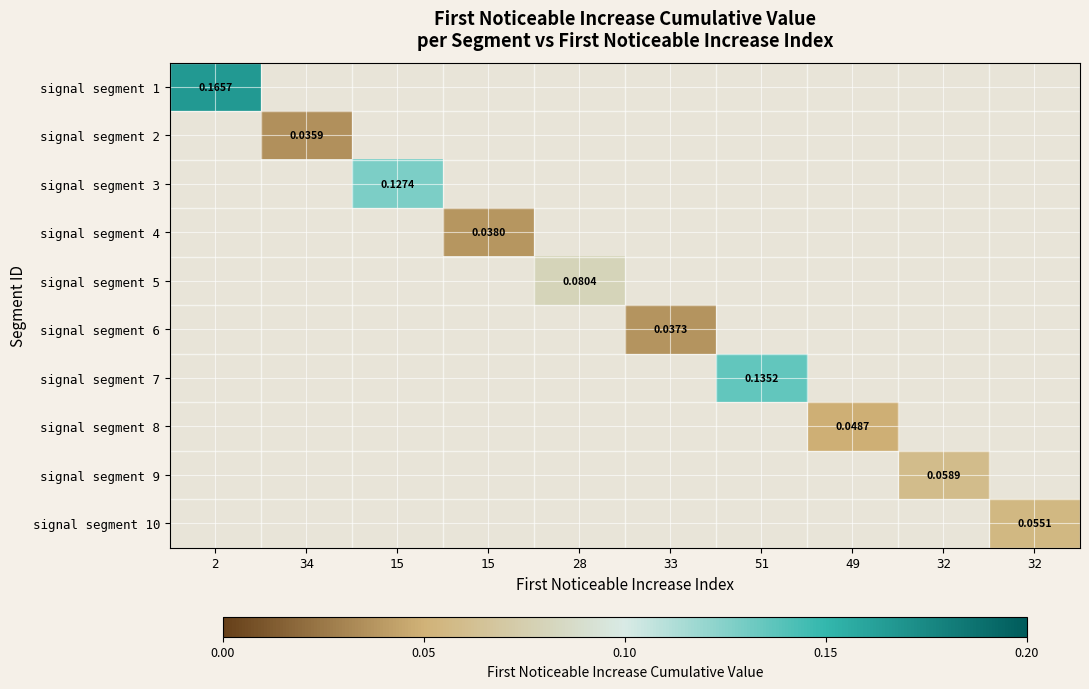

At how many categories does at least one series exceed 0?

10